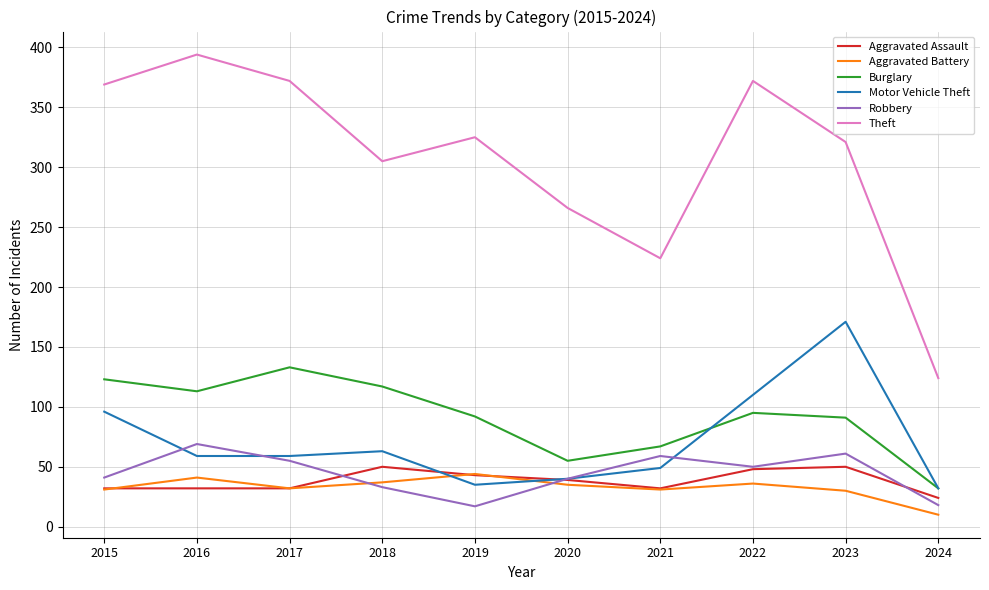

What is the spread (max minus min) of values at 2019?

308